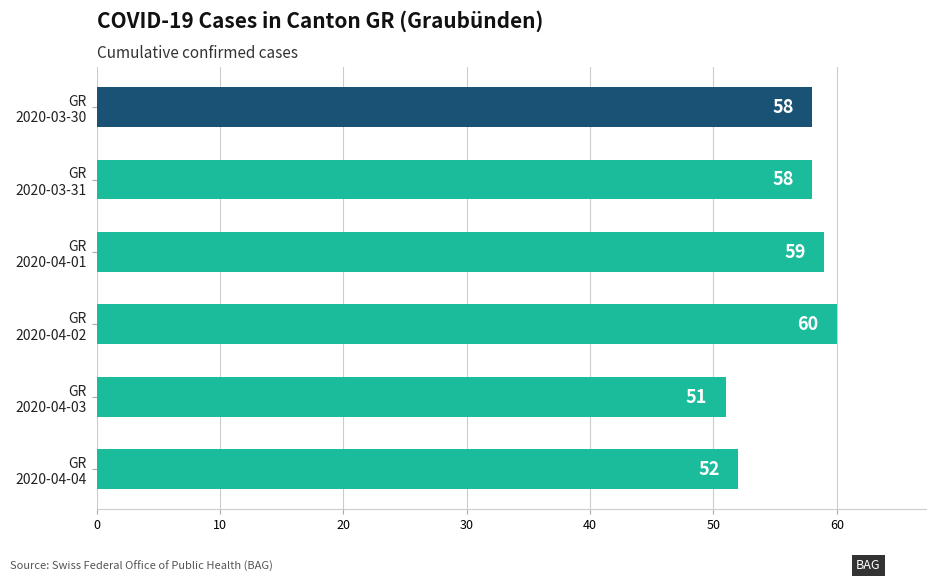

Count the values in the range 52 to 59.

4